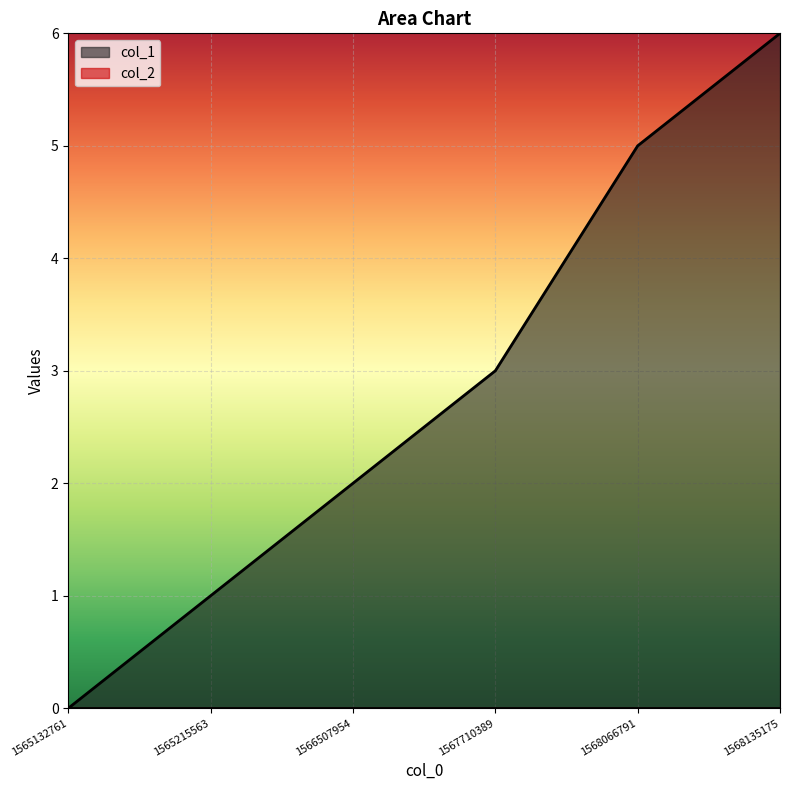

What is the difference between the values at 1566507954 and 1568135175?

4